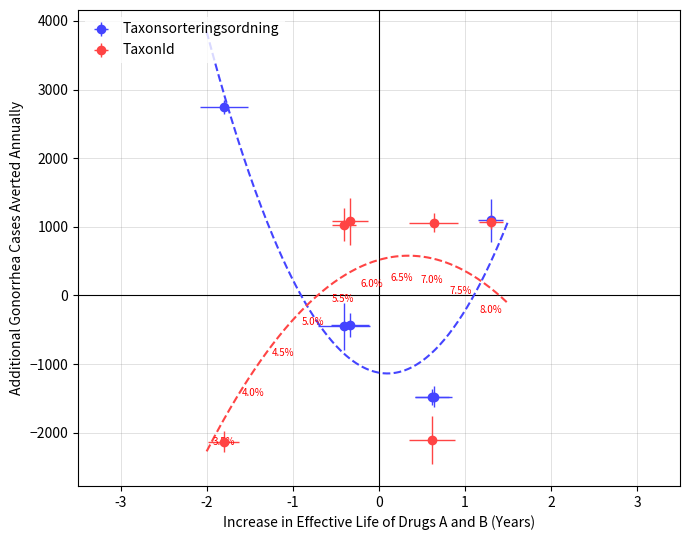

How many data points in Taxonsorteringsordning are less than -432?

4